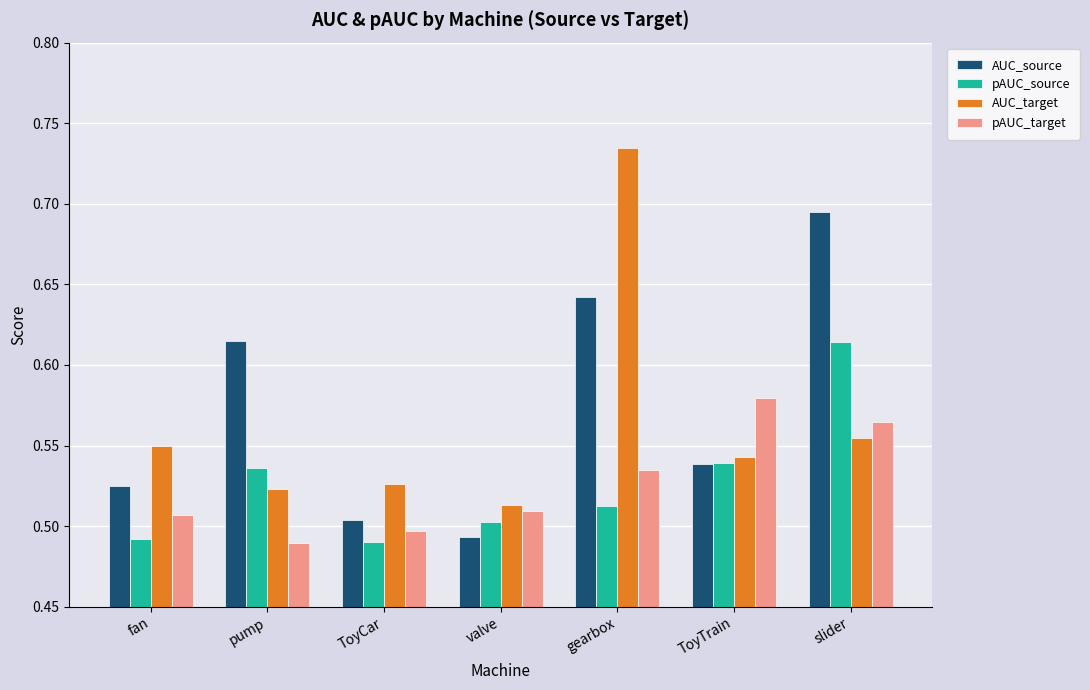

Rank the series by their maximum value, from highest to lowest.

AUC_target, AUC_source, pAUC_source, pAUC_target